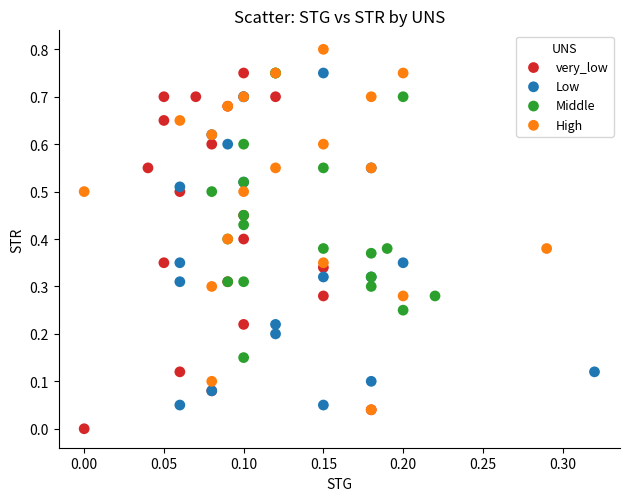

Which series contains the highest Y value?

High